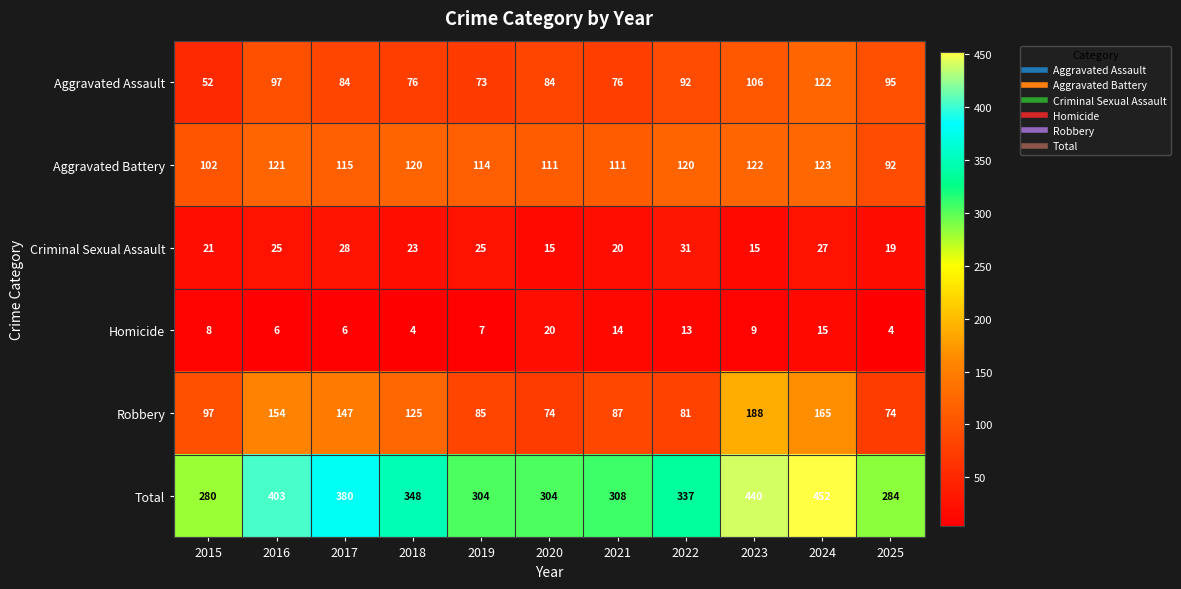

What is the spread (max minus min) of values at 2016?

397